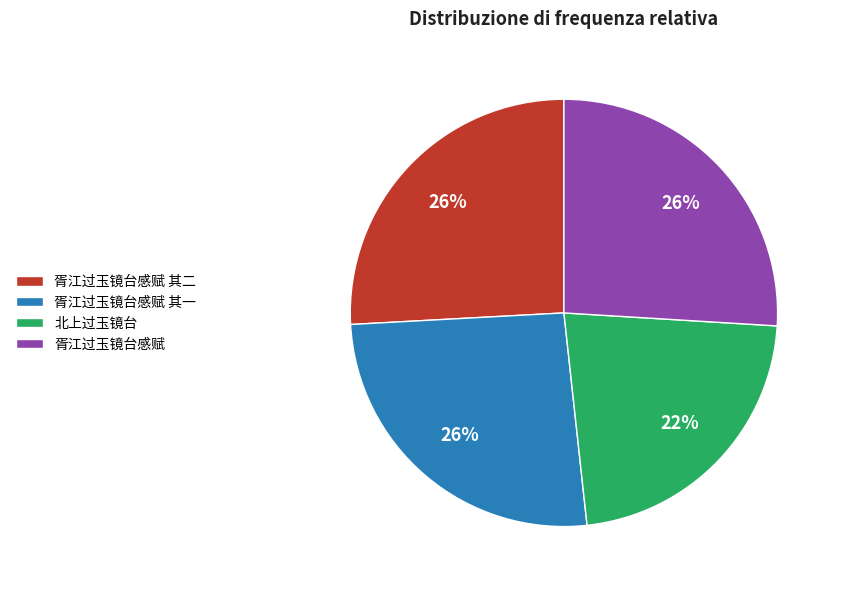

True or false: 胥江过玉镜台感赋 其二 accounts for 26% of the total.

True